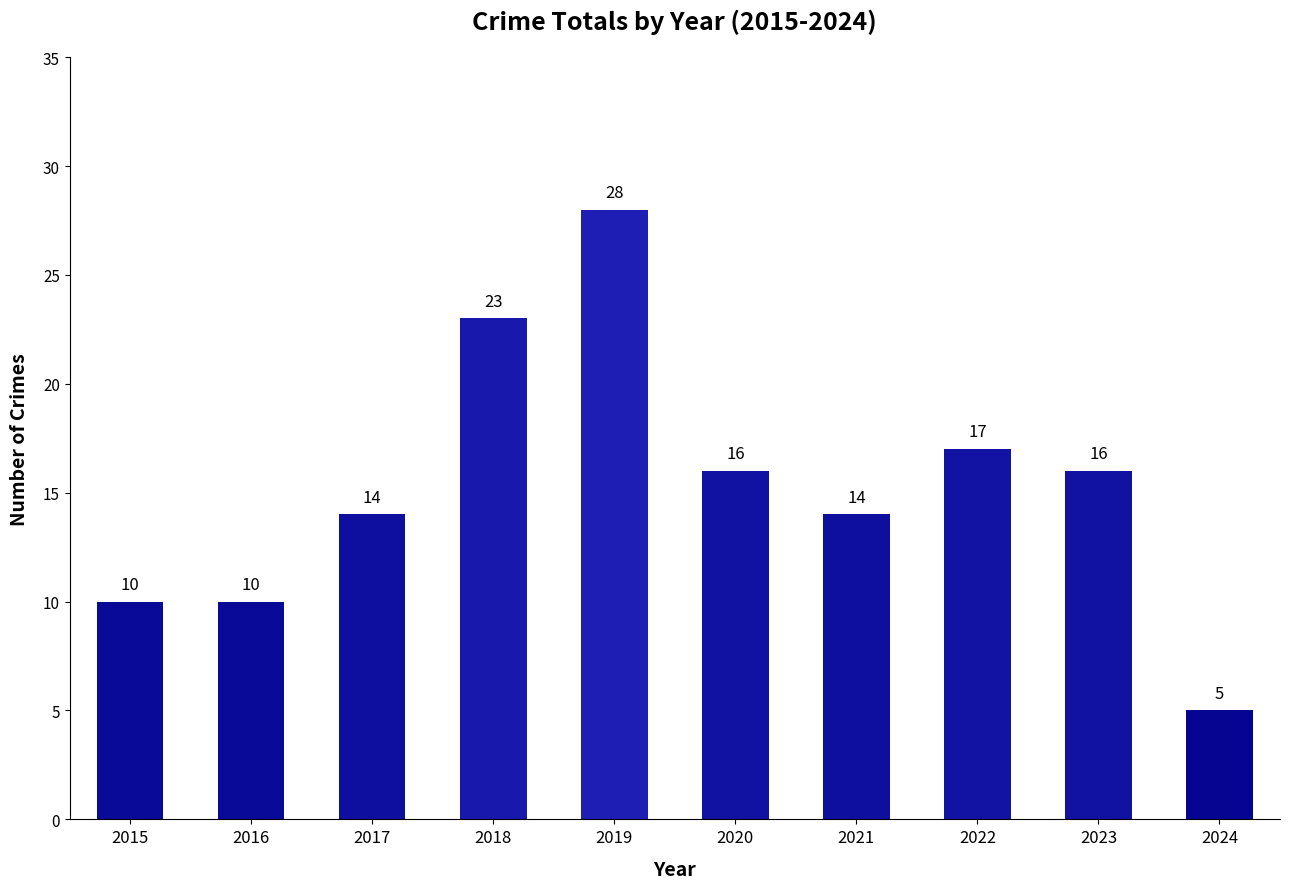

What is the value of the 6th bar from the left?

16